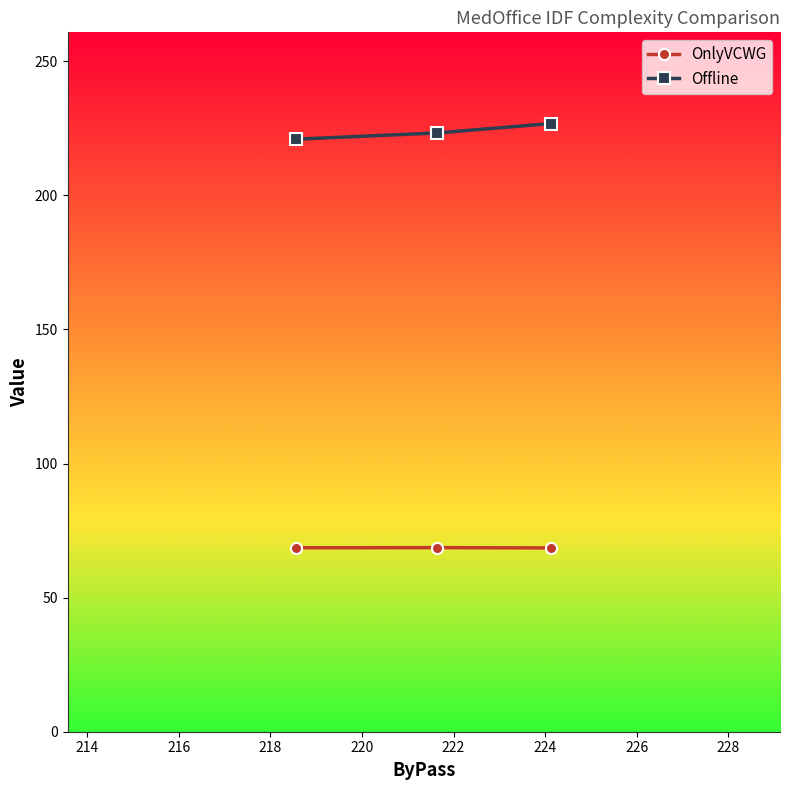

What is the minimum value shown in the chart?

68.5